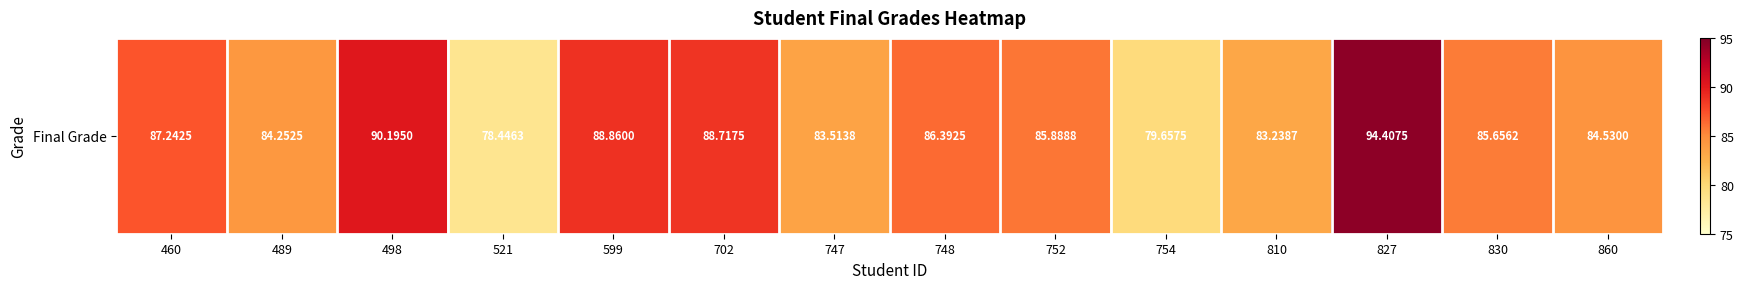

Rank the categories by value from highest to lowest.

827, 498, 599, 702, 460, 748, 752, 830, 860, 489, 747, 810, 754, 521